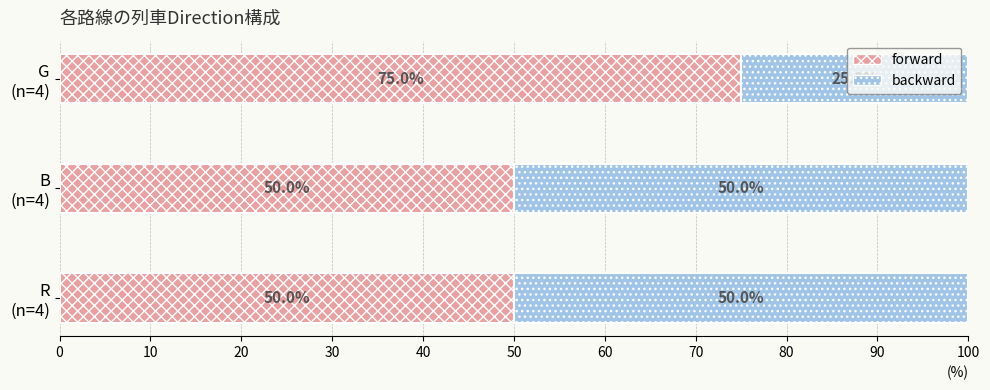

How many data points does each series have?

3